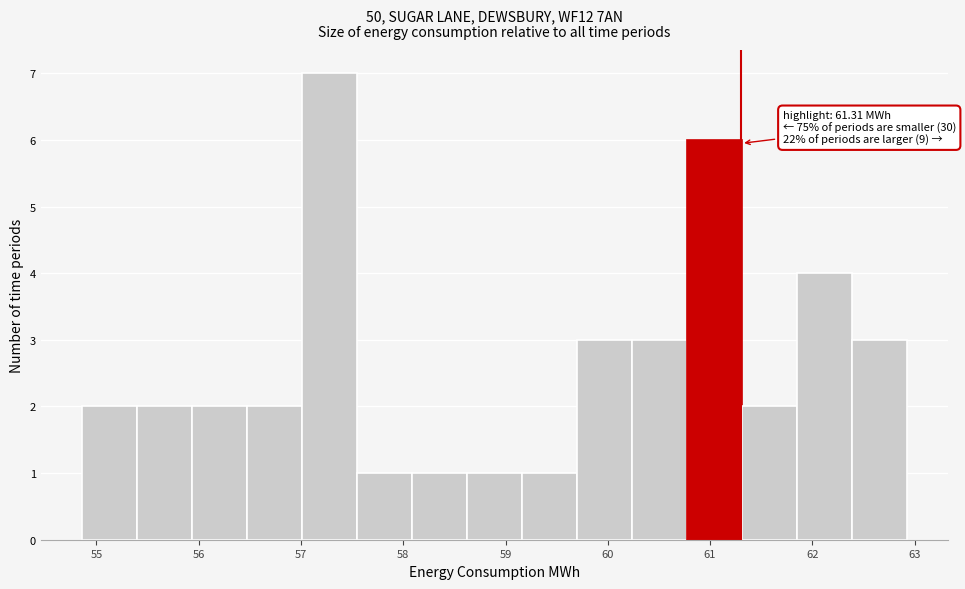

Over which range of the x-axis is the bar tallest?

57.0 to 57.5